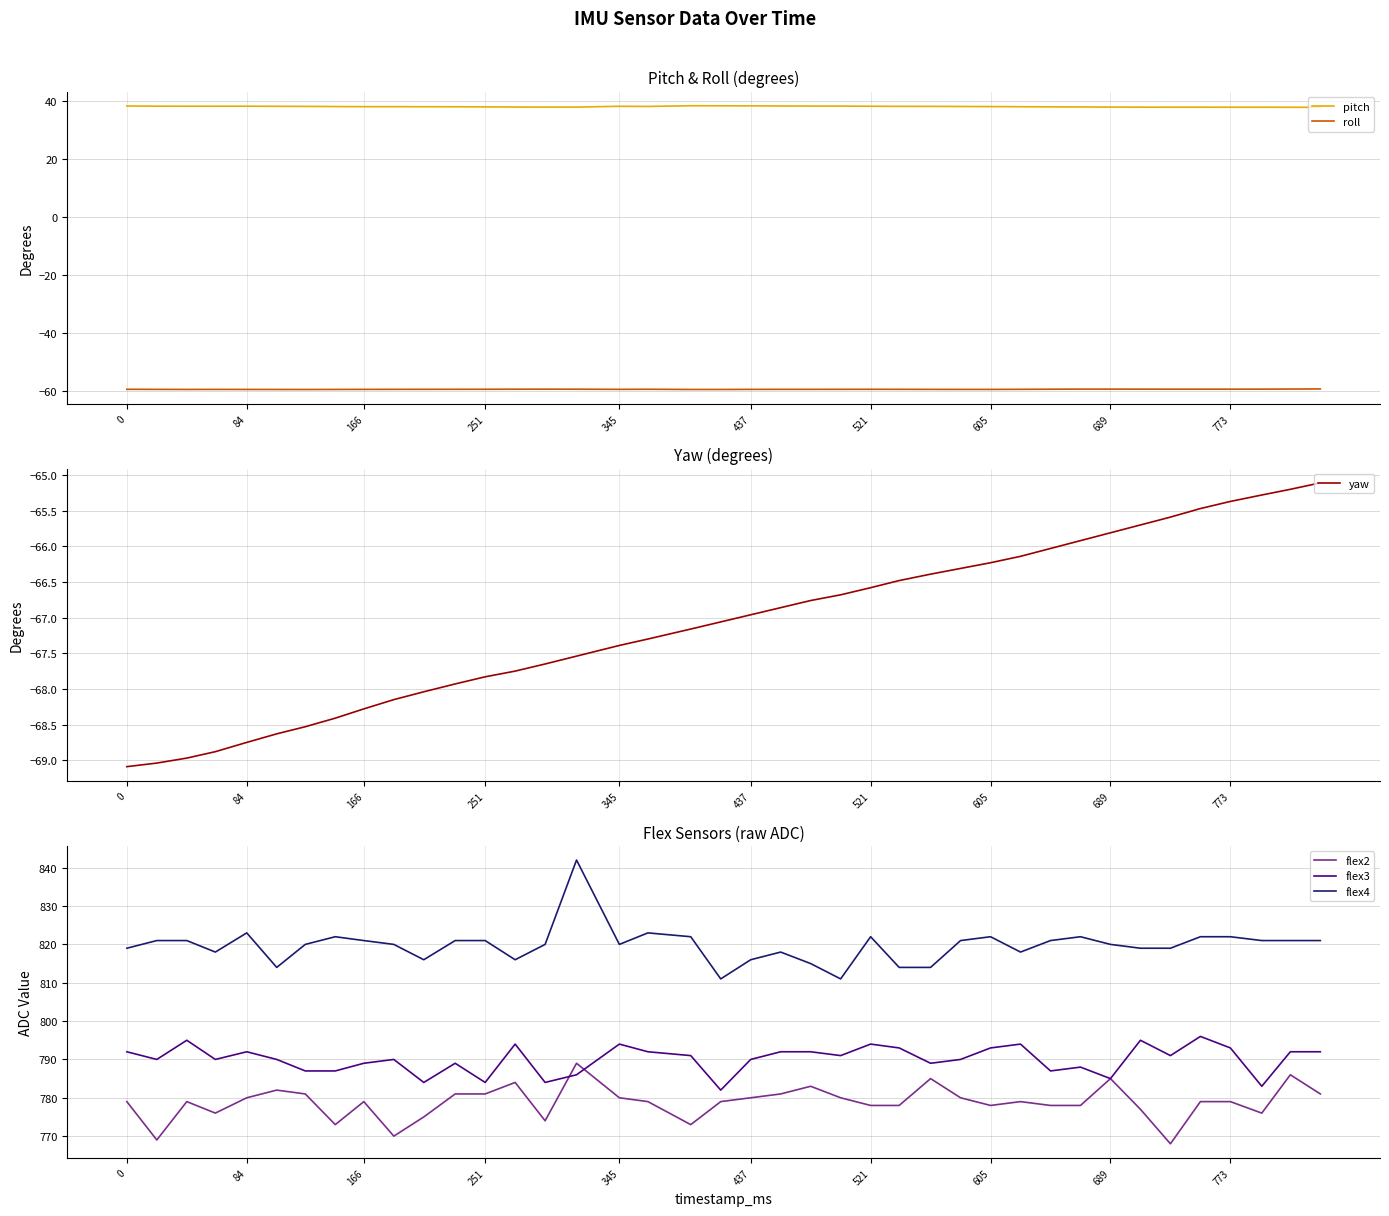

In flex3, how many points are higher than both neighbors (excluding endpoints)?

11